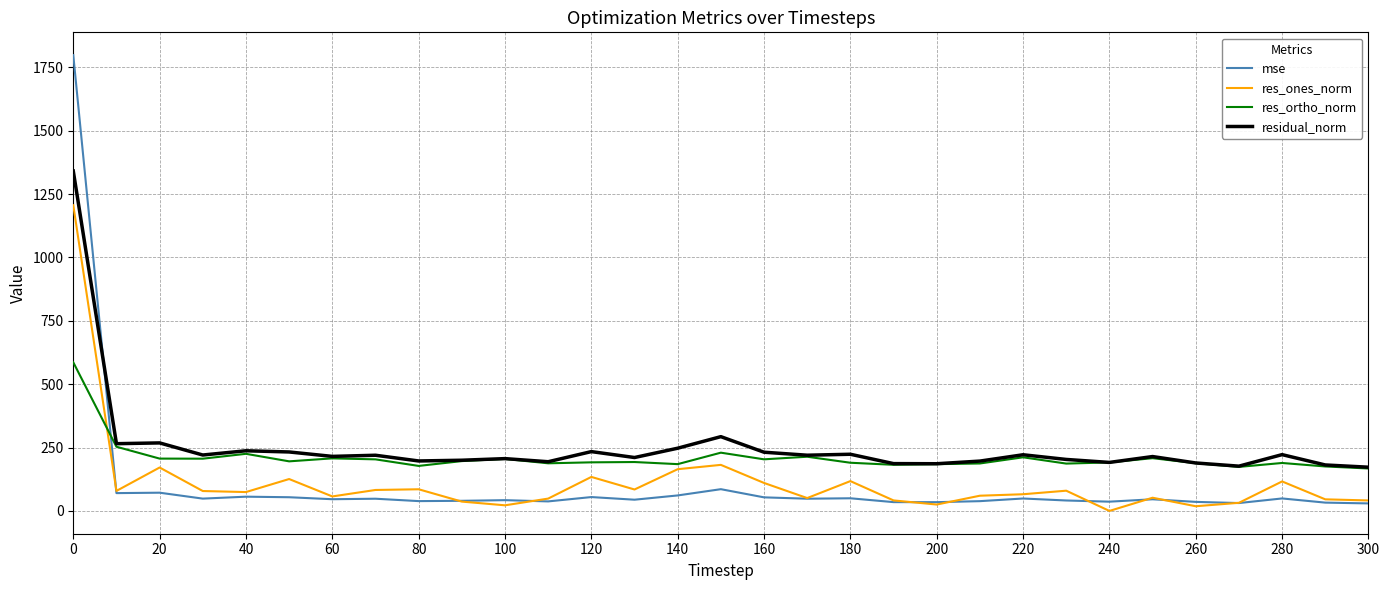

What is the maximum value shown in the chart?

1797.9